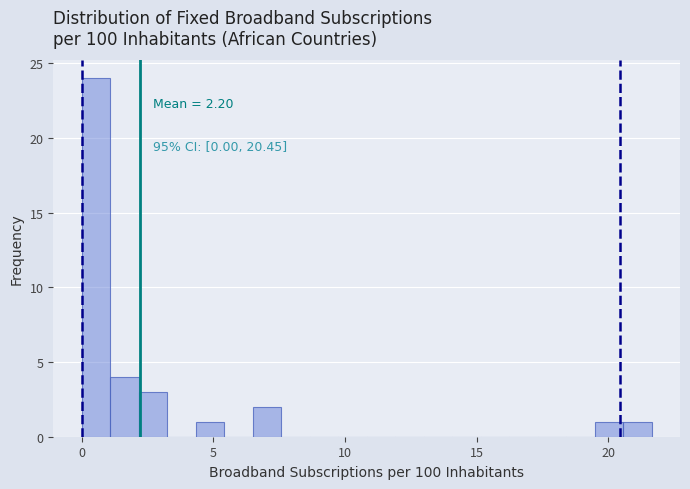

Read against the x-axis, roughly where is the centre of the tallest bar?

0.5